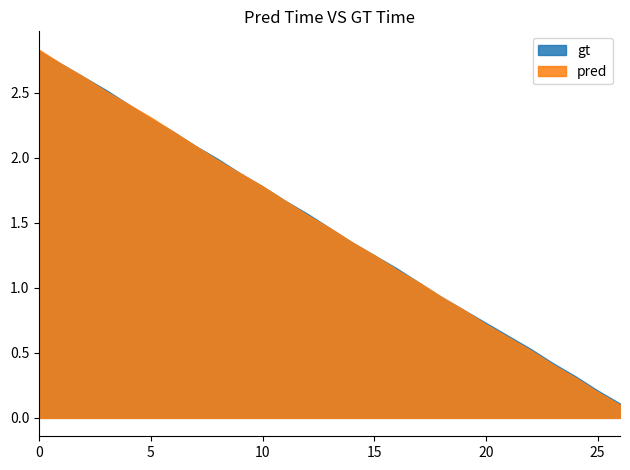

What is the highest value of the gt series?

2.8